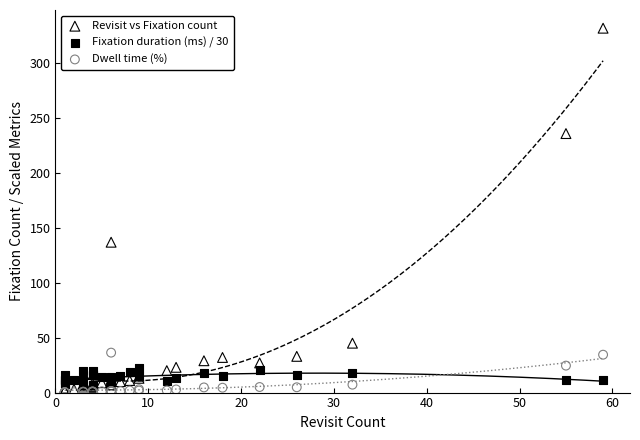

In the Revisit vs Fixation count series, what Y value is closest to 167?

137.0